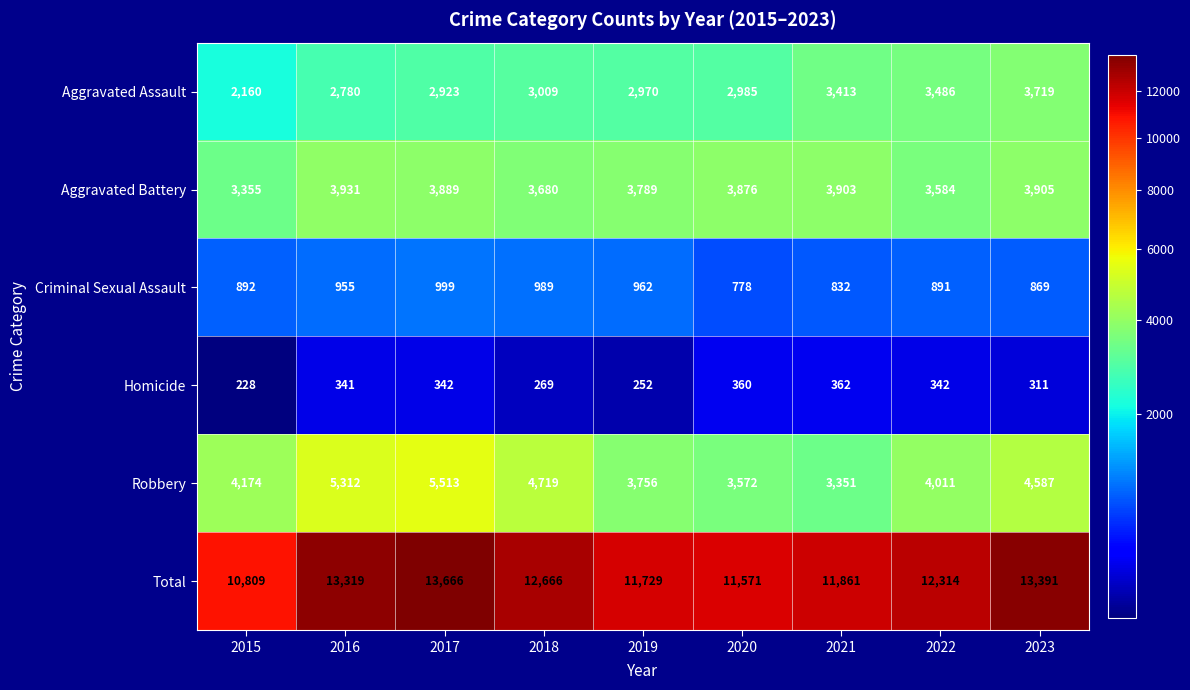

Rank the series at 2020 from highest to lowest value.

Total, Aggravated Battery, Robbery, Aggravated Assault, Criminal Sexual Assault, Homicide